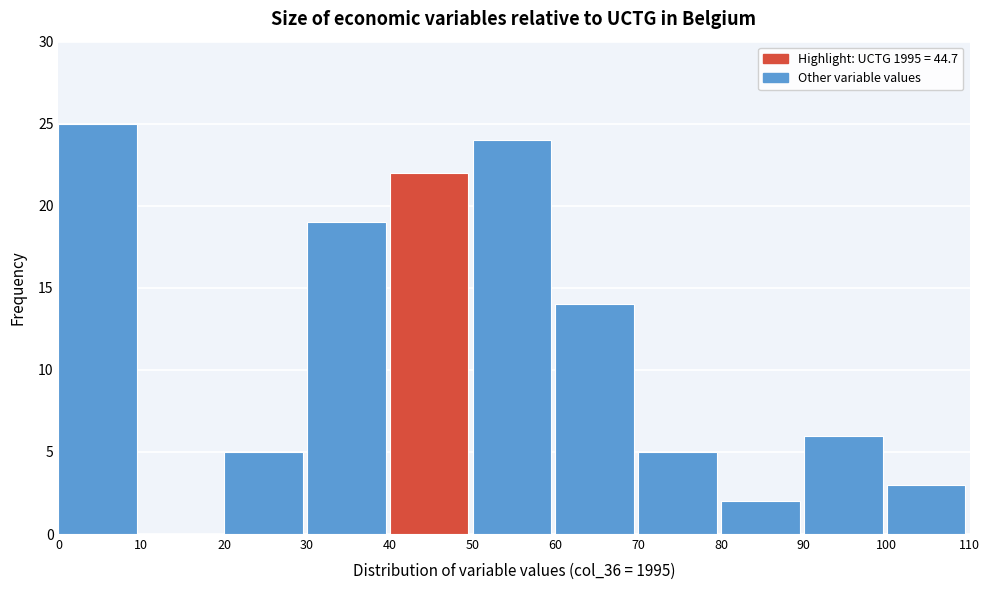

Over which range of the x-axis is the bar tallest?

0 to 10